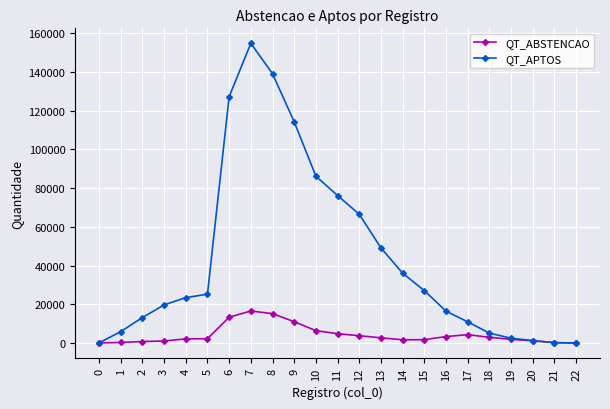

Rank the series by their maximum value, from highest to lowest.

QT_APTOS, QT_ABSTENCAO